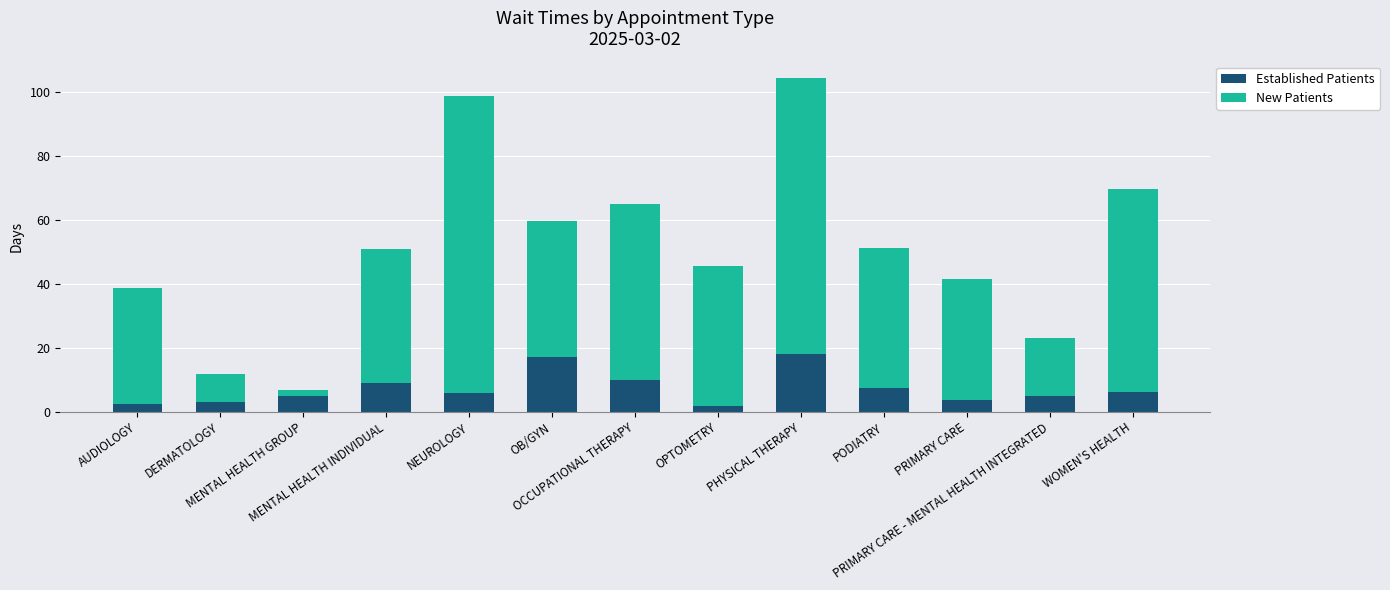

What are all the series names shown in the legend?

Established Patients, New Patients